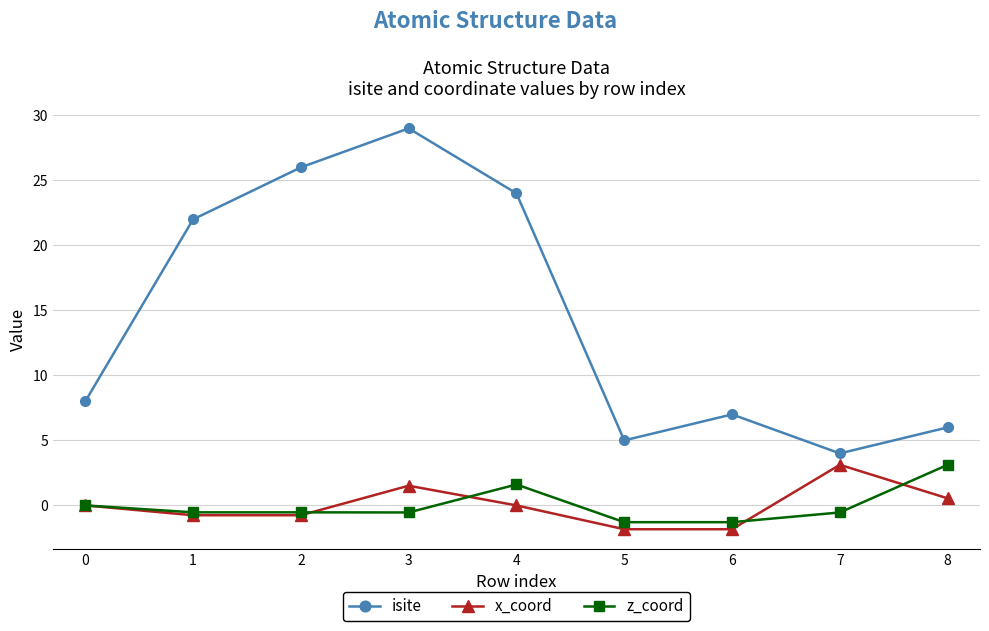

True or false: isite has more than 0 interior local peaks.

True